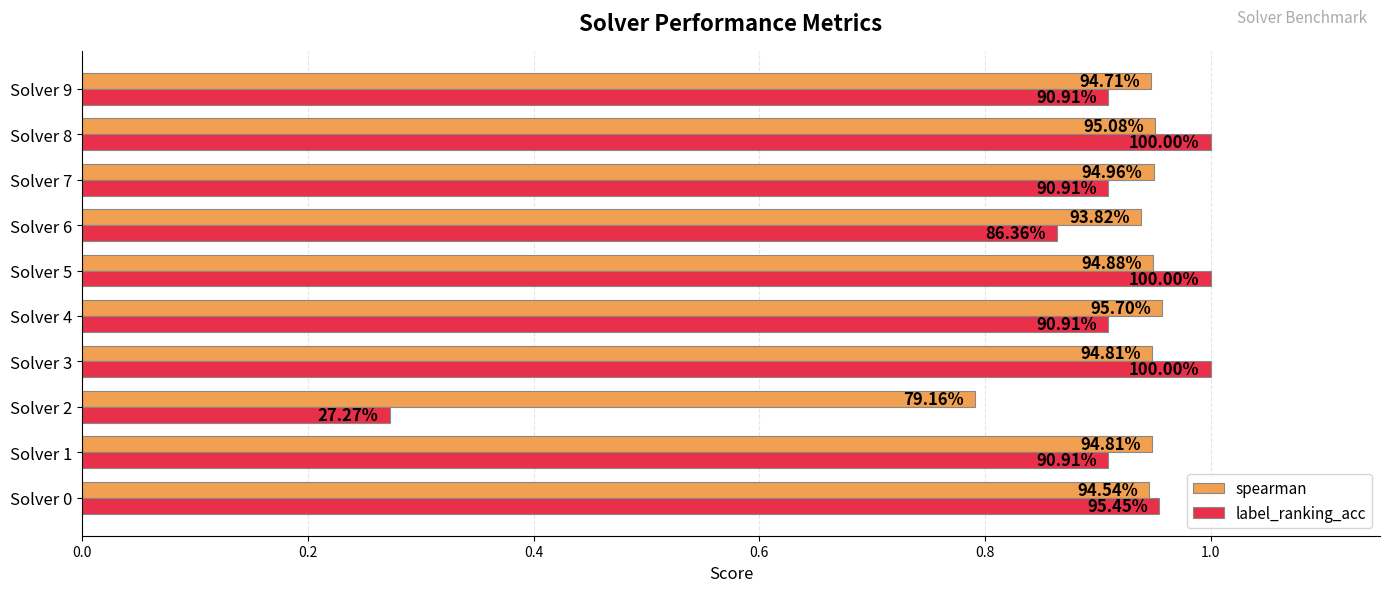

Reading left to right, what are all the values shown in this chart?

spearman: 0.9	0.9	0.8	0.9	1.0	0.9	0.9	0.9	1.0	0.9
label_ranking_acc: 1.0	0.9	0.3	1.0	0.9	1.0	0.9	0.9	1.0	0.9